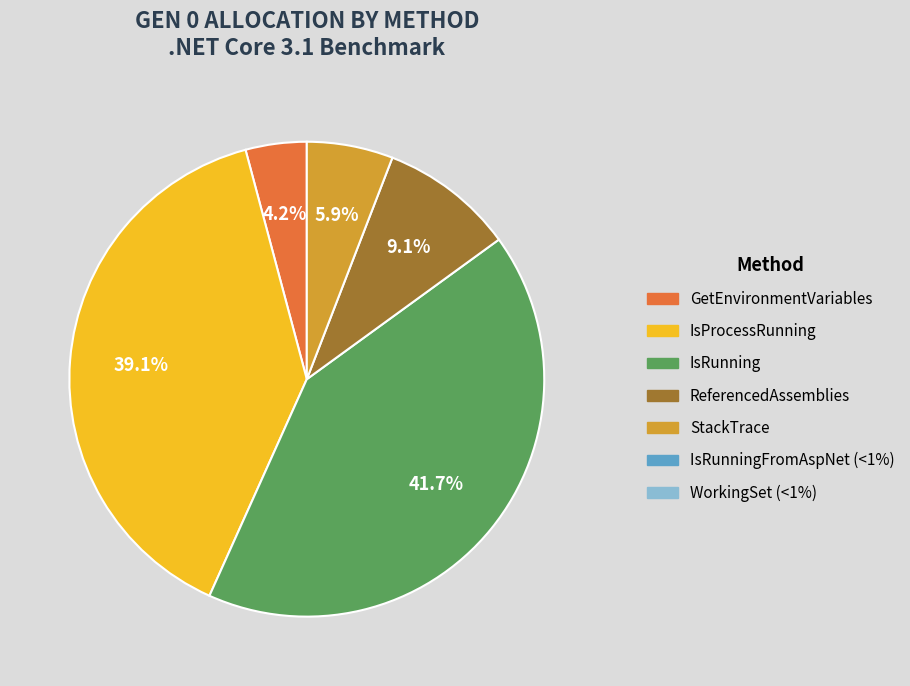

Is there any slice that represents more than half of the pie?

No